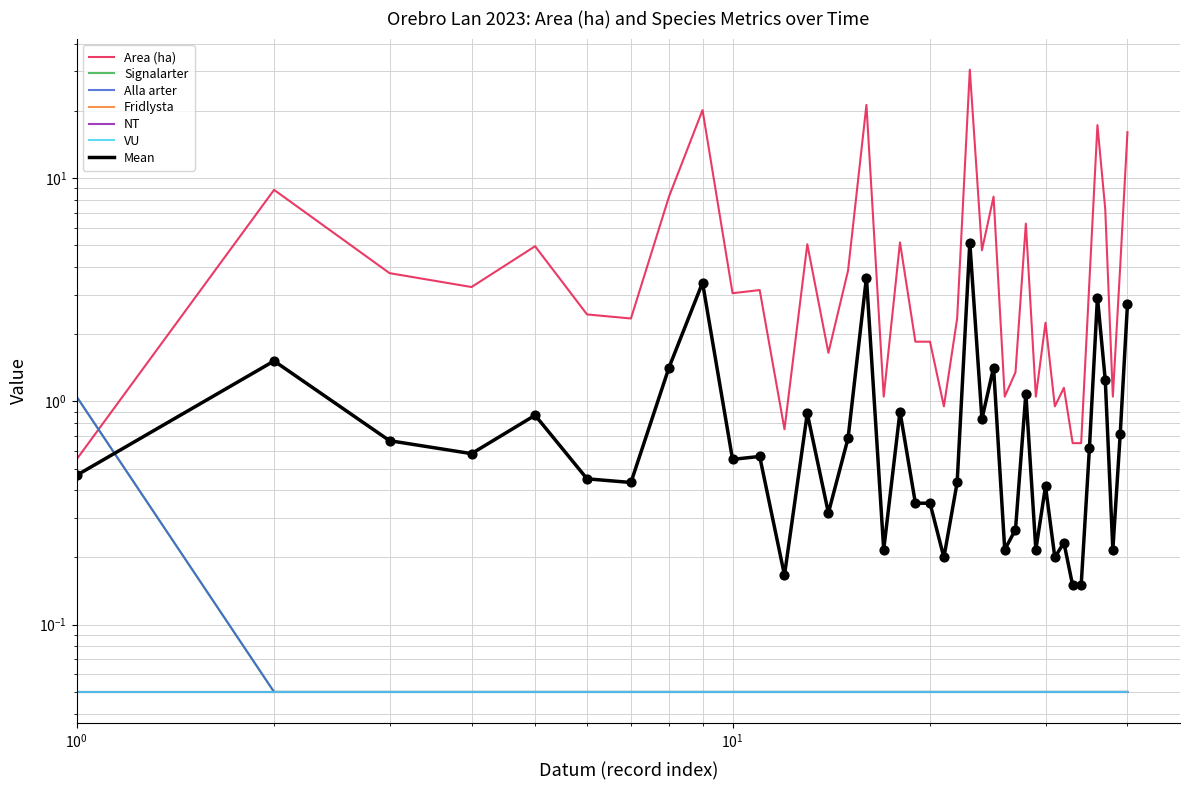

Which series has the widest spread of Y values?

Area (ha)